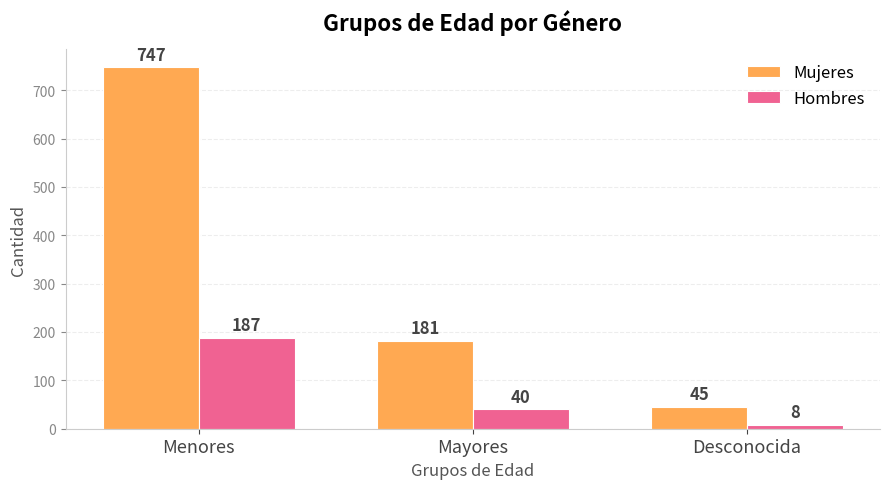

Between Mayores and Desconocida, which series saw the biggest shift?

Mujeres